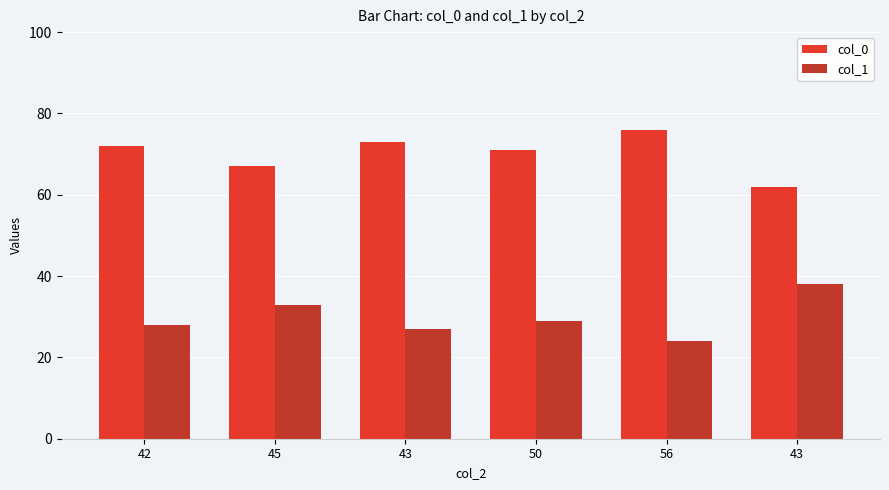

What is the difference between the highest and lowest values at 50?

42